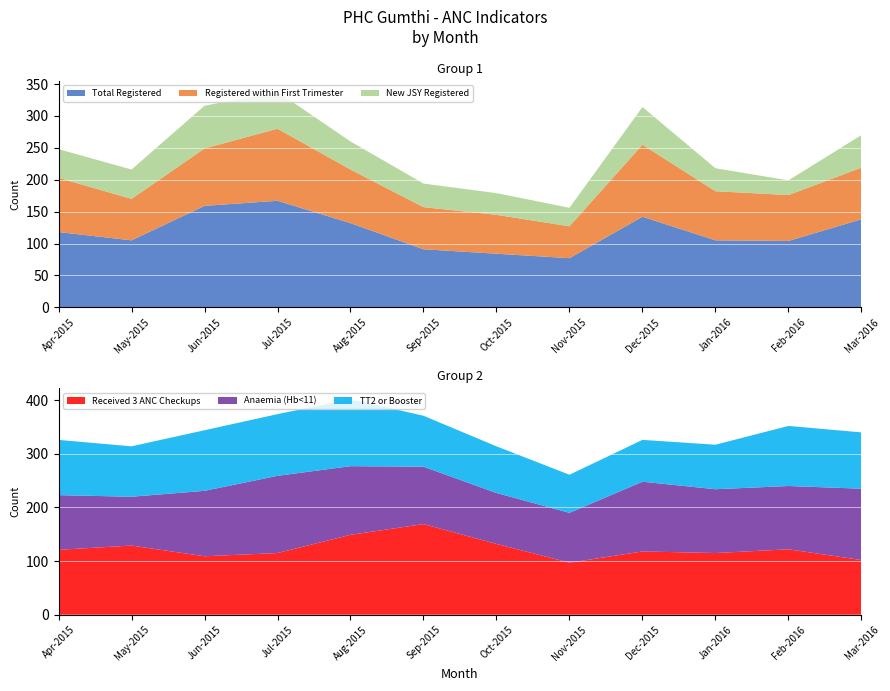

True or false: TT2 or Booster and New JSY Registered cross at least once.

False